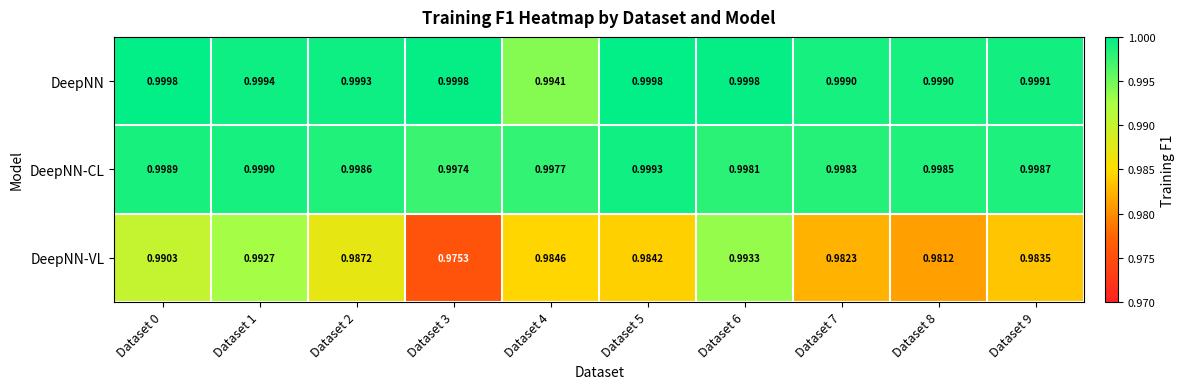

Between Dataset 1 and Dataset 5, which series saw the biggest shift?

DeepNN-VL